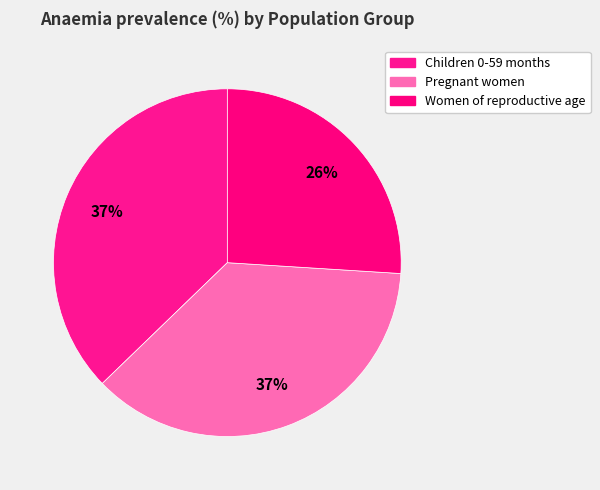

True or false: Children 0-59 months accounts for 46% of the total.

False